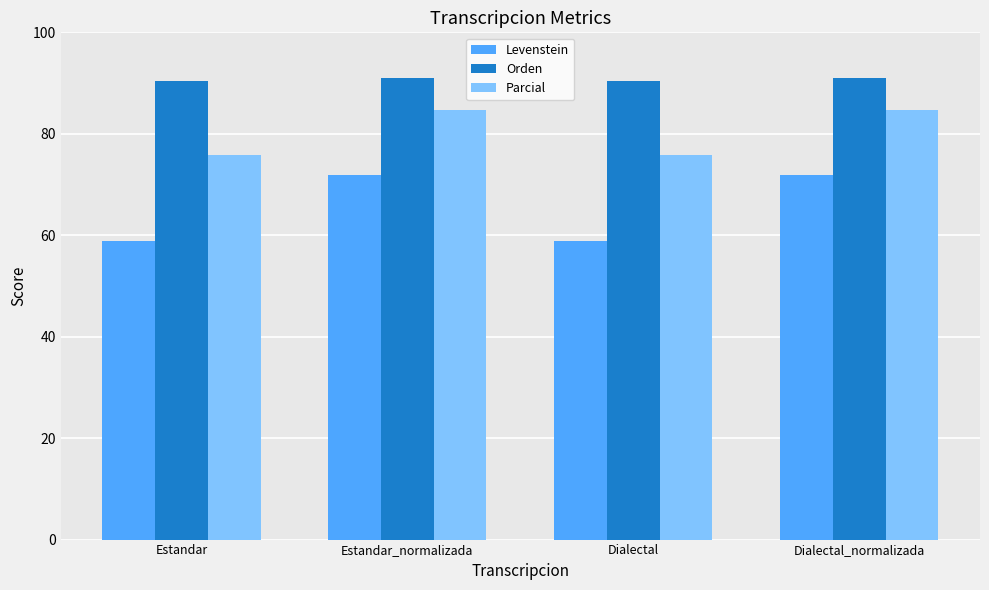

Is it true that Parcial equals 84.6 at Estandar_normalizada?

True